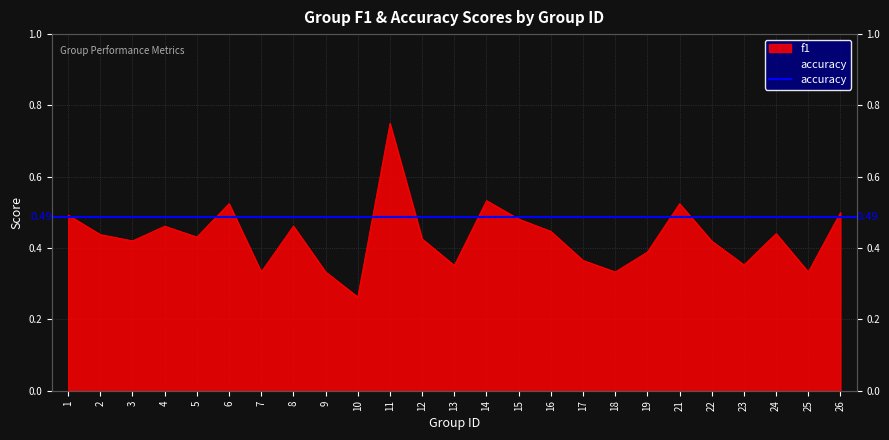

What is the average value?

0.4